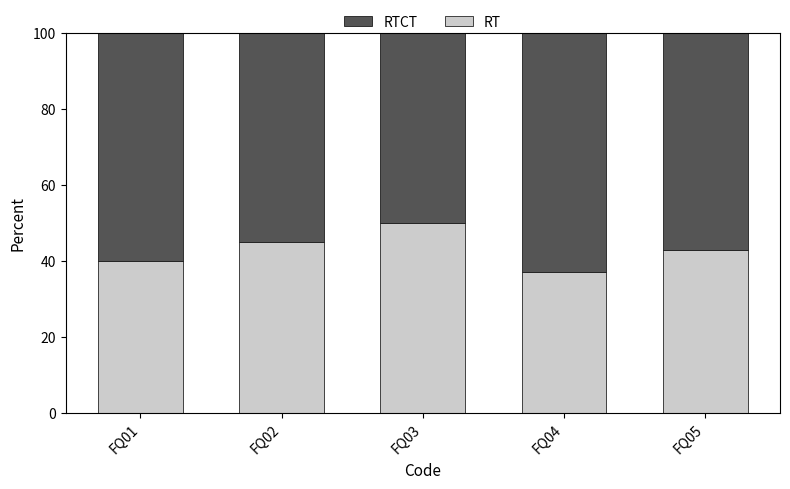

Which category has the lowest value in the RT series?

FQ04